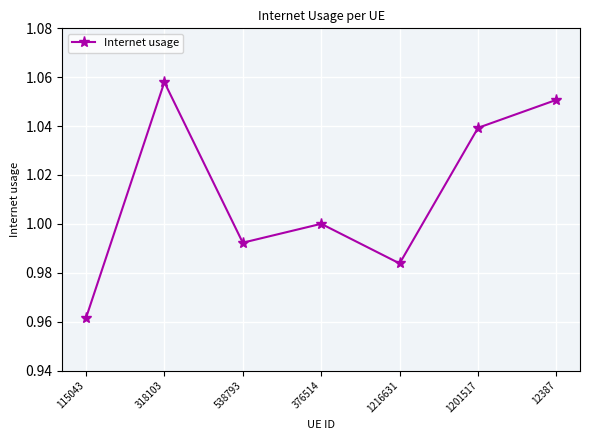

At which category does the data reach its first local valley?

538793